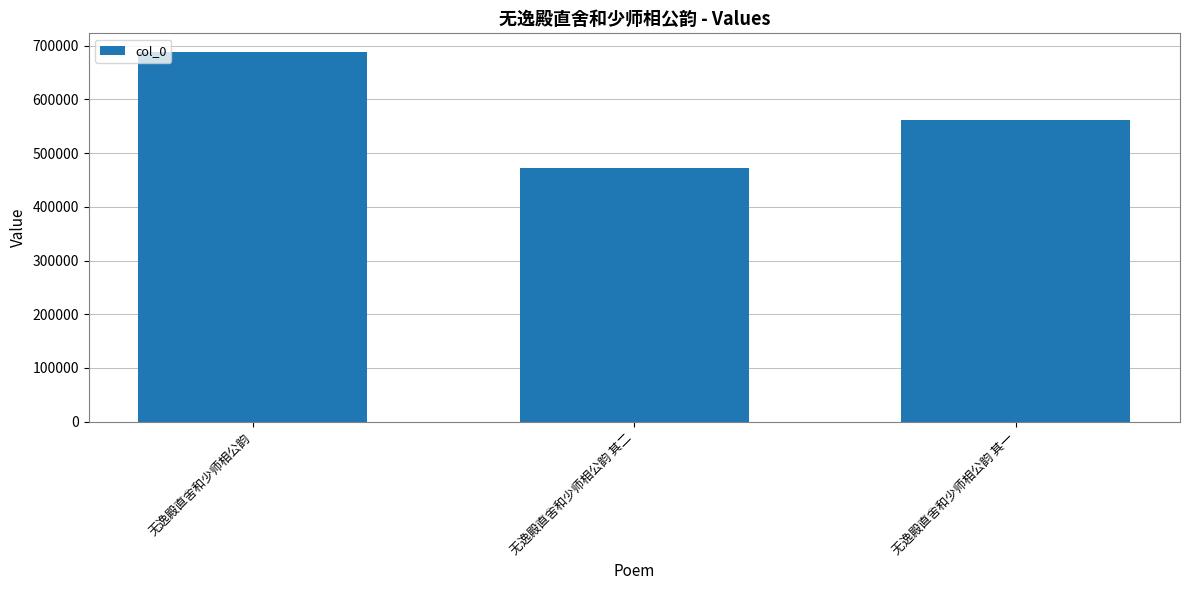

What is the sum of the values at 无逸殿直舍和少师相公韵 and 无逸殿直舍和少师相公韵 其二?

1160480